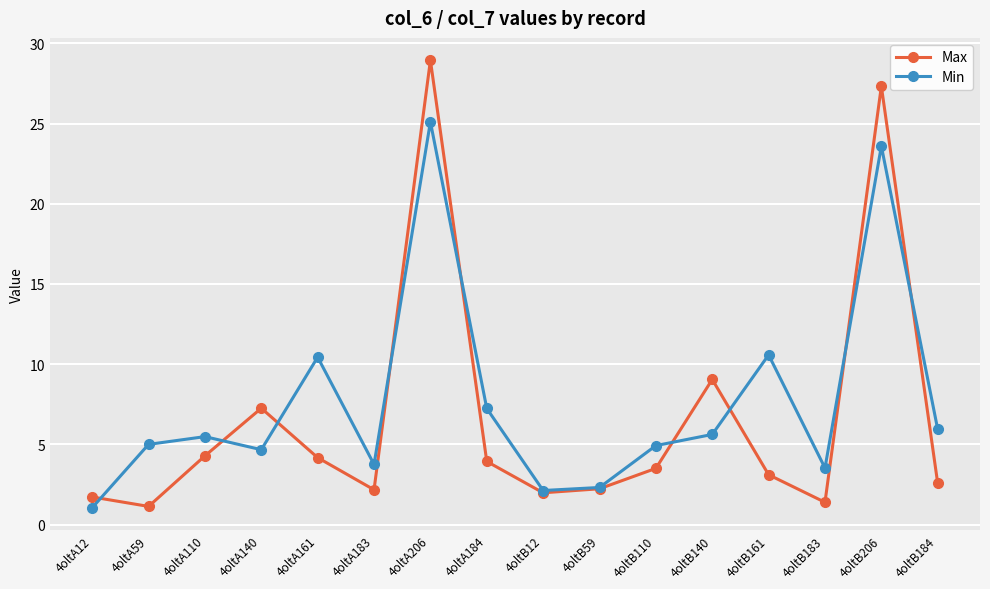

At which category does the chart reach its peak across all series?

4oltA206